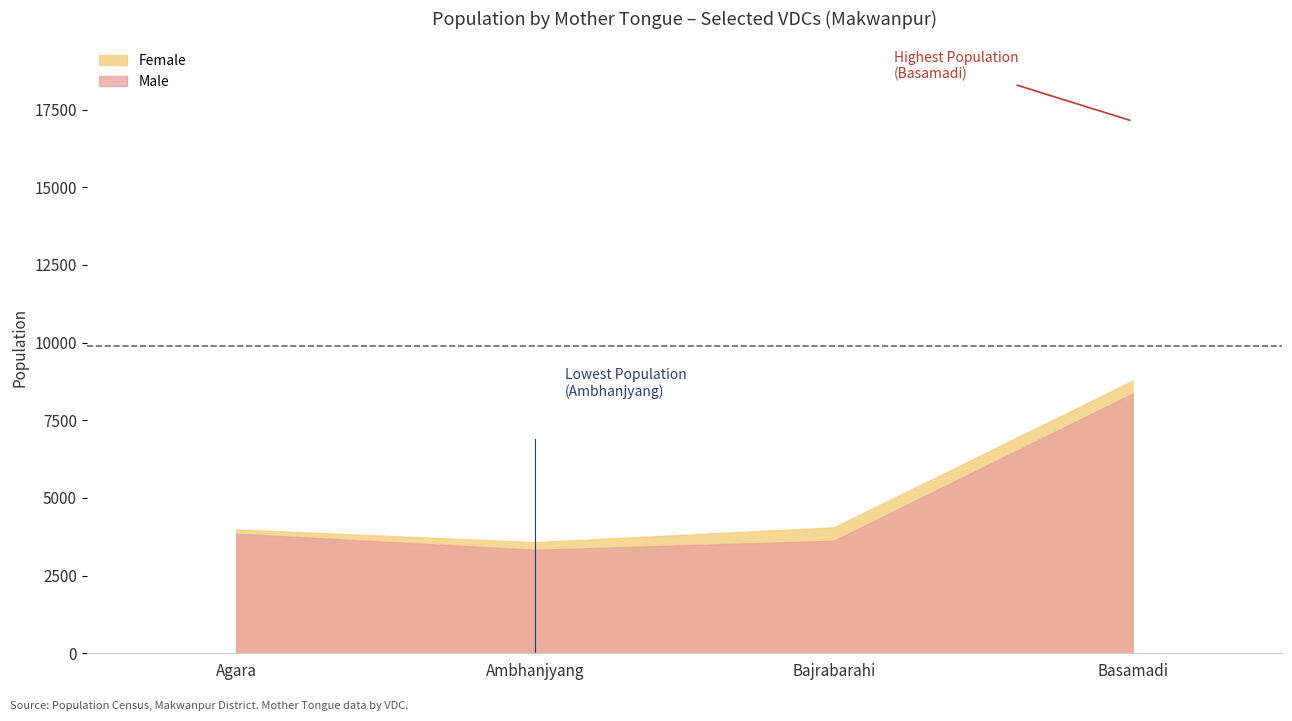

The Female series shows 8772 at Basamadi. True or false?

True